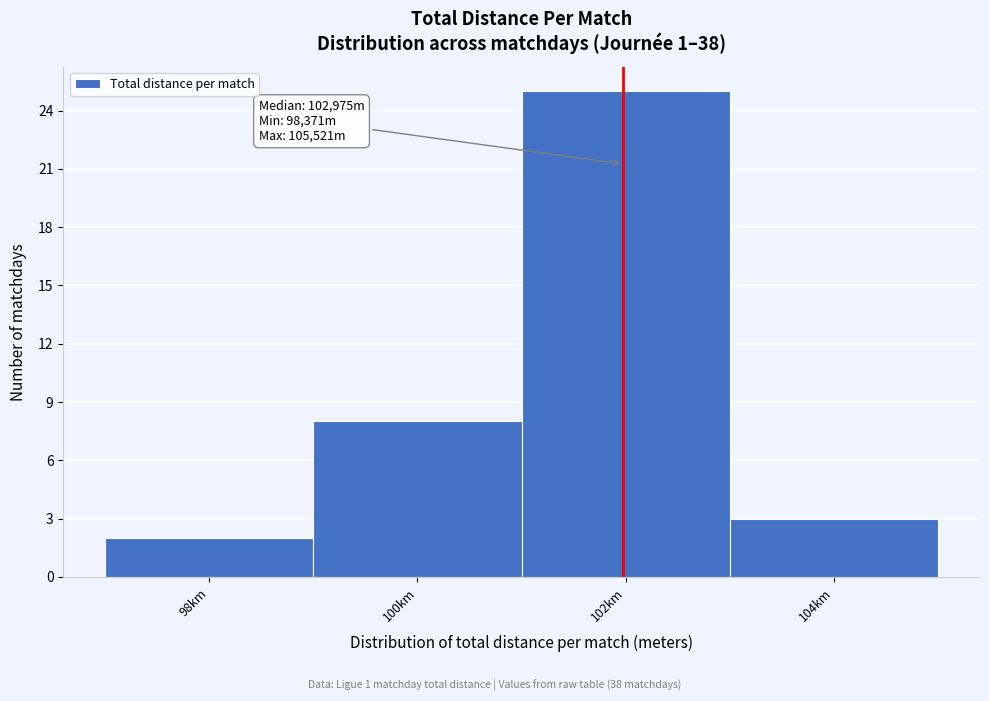

Reading right to left, what are all the values shown in this chart?

3	25	8	2